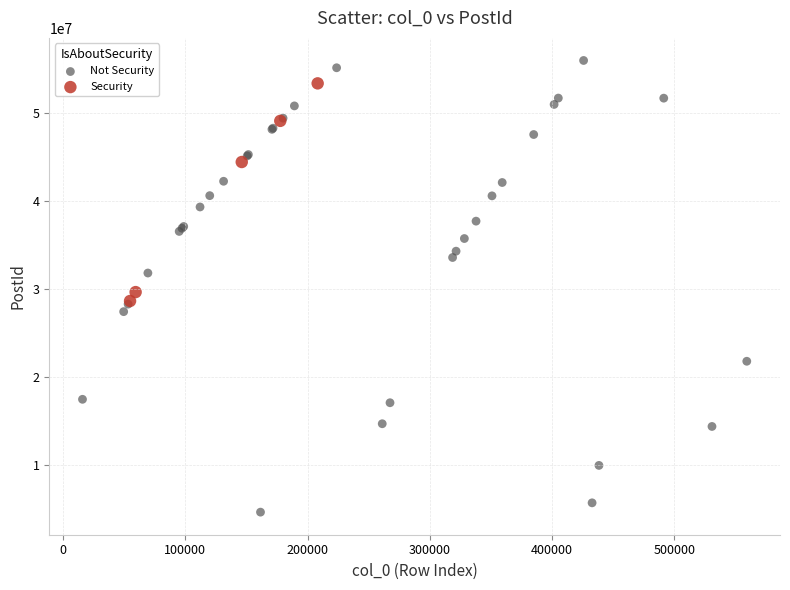

Which series reaches the minimum Y coordinate?

Not Security